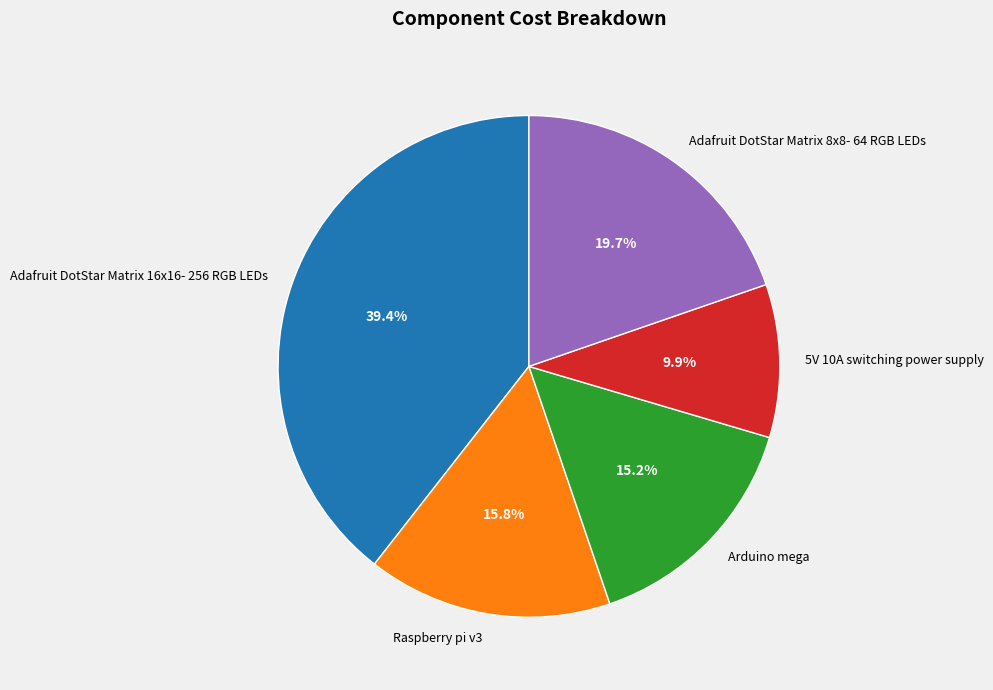

To the nearest percent, what percentage of the pie is 5V 10A switching power supply?

10%